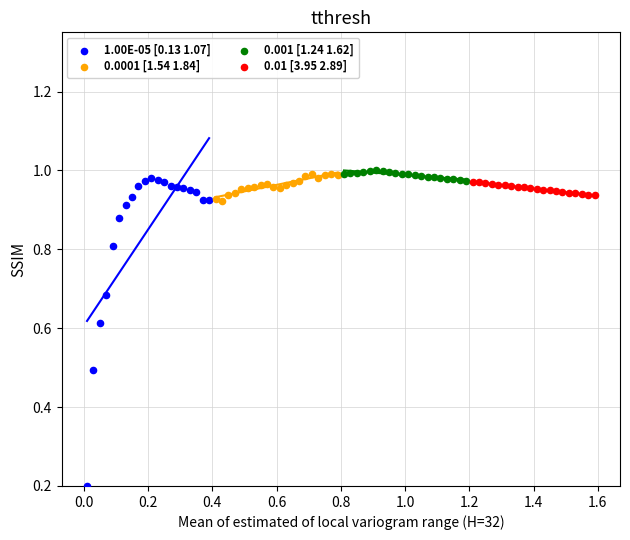

Which series contains the lowest Y value?

1.00E-05 [0.13 1.07]